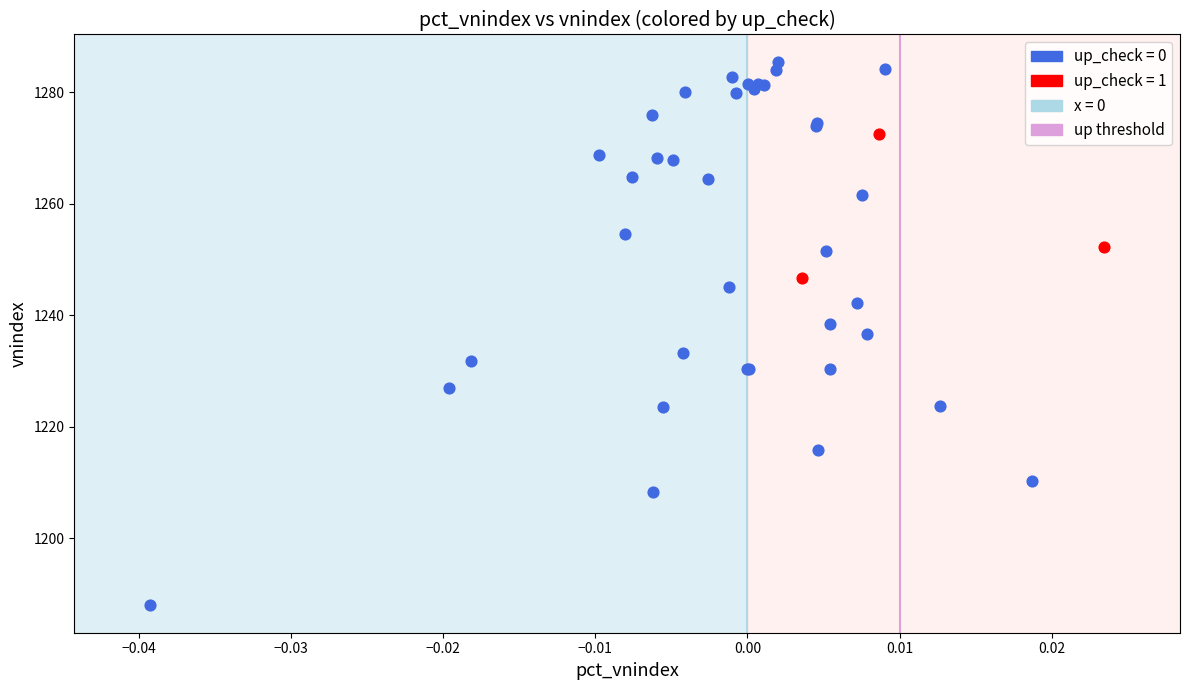

Which series contains the highest Y value?

up_check = 0